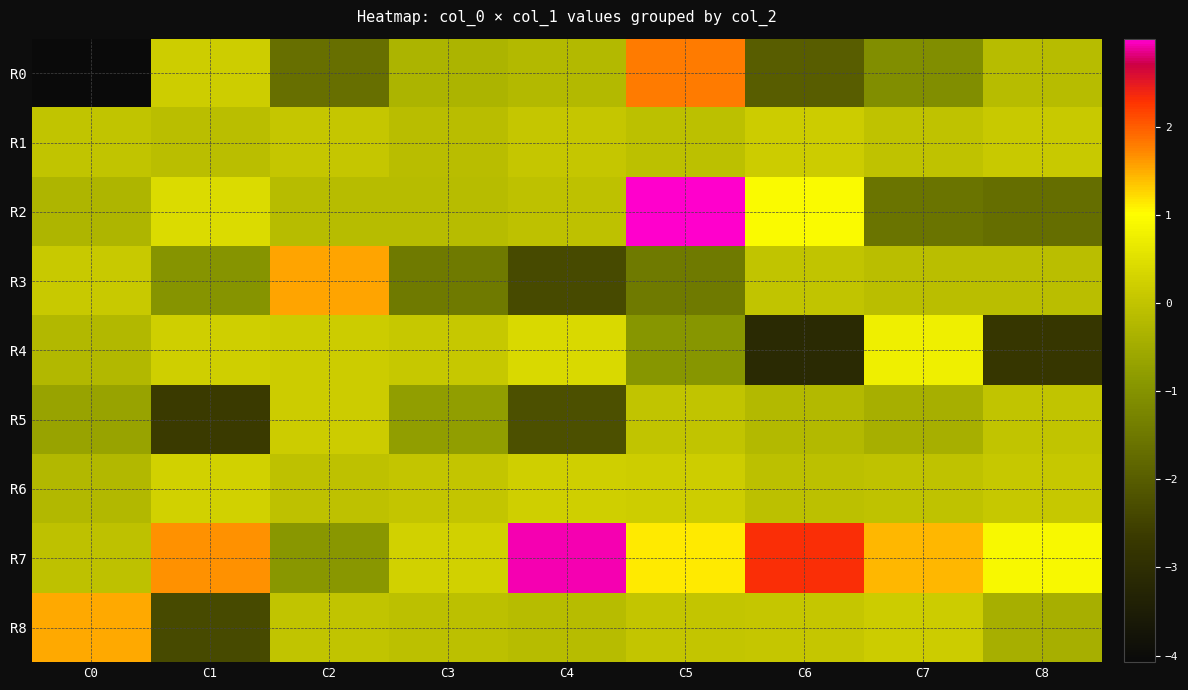

At how many categories does at least one series exceed 0?

9